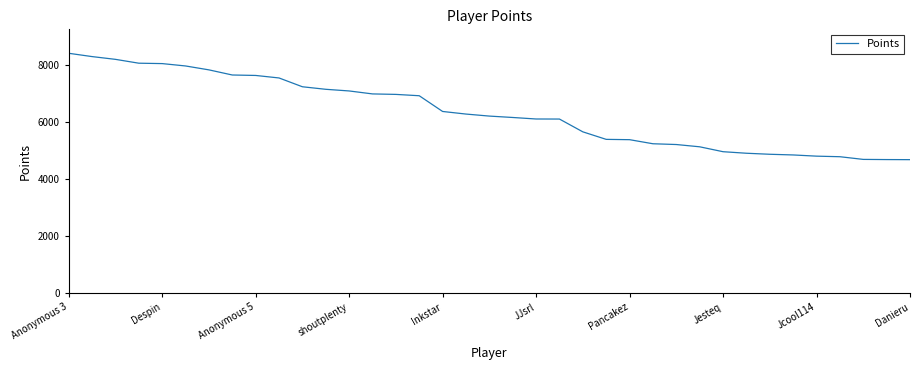

What is the difference between the maximum and minimum values?

3733